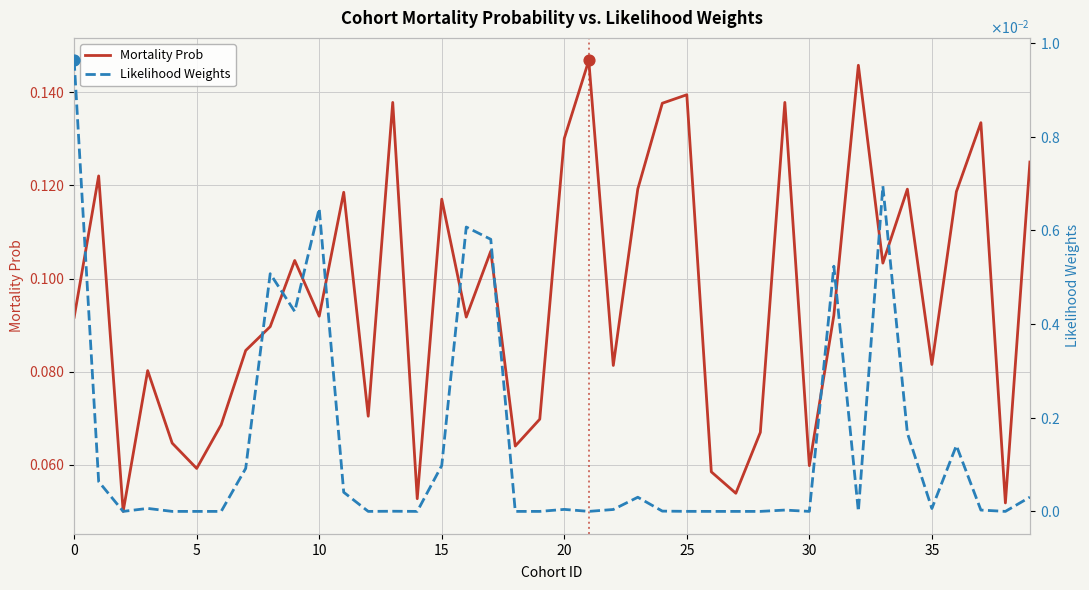

Which series reaches the maximum Y coordinate?

Mortality Prob